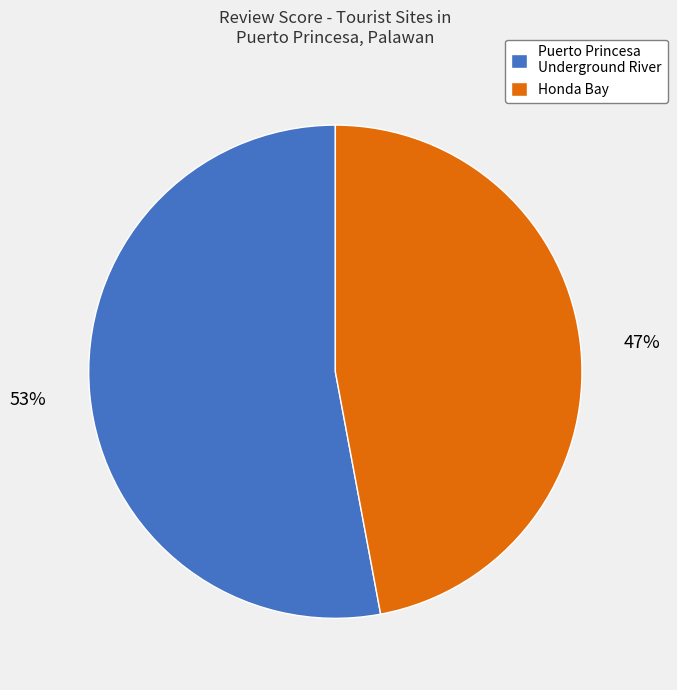

Is it true that Honda Bay is 47% of the pie?

True